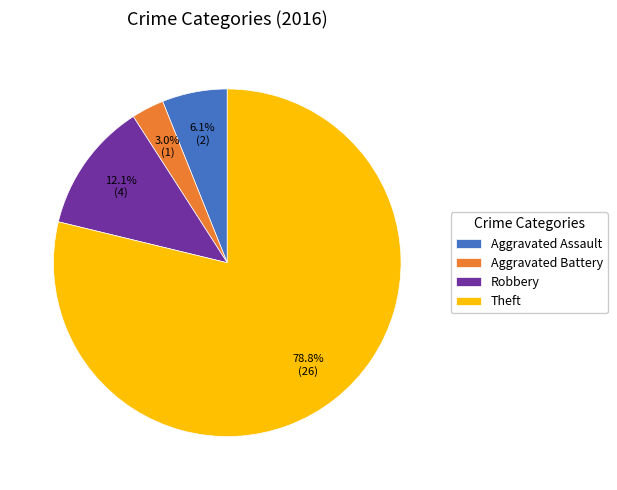

Between Theft and Aggravated Assault, which is larger?

Theft